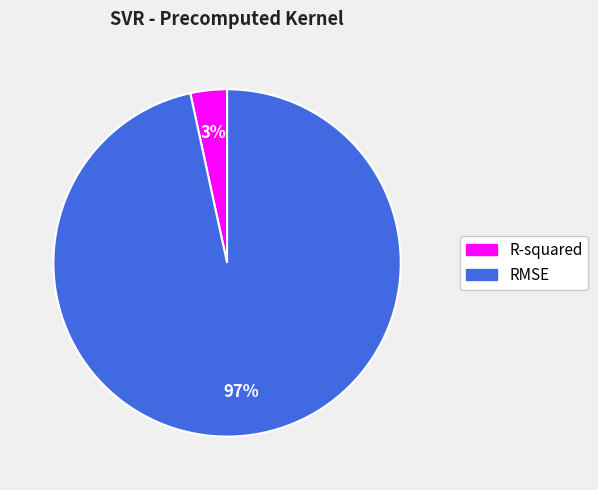

Is it true that R-squared is 9% of the pie?

False